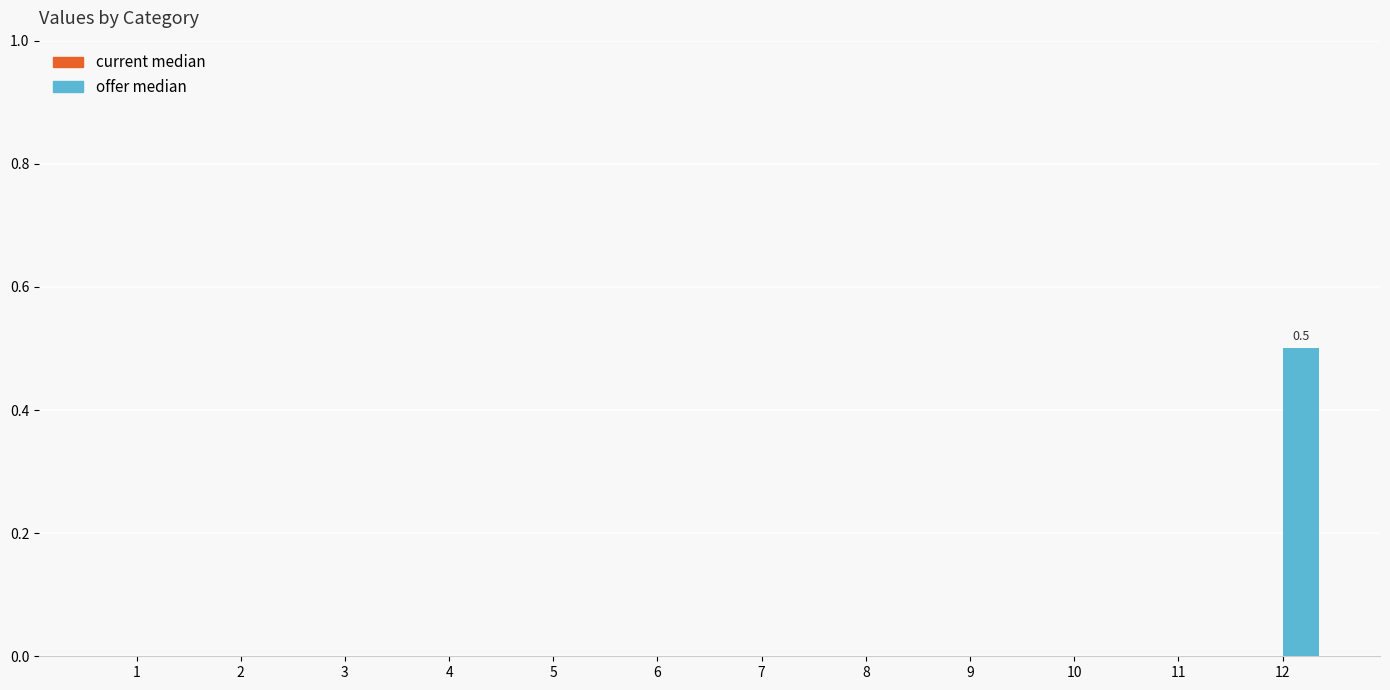

What is the maximum value shown in the chart?

0.5